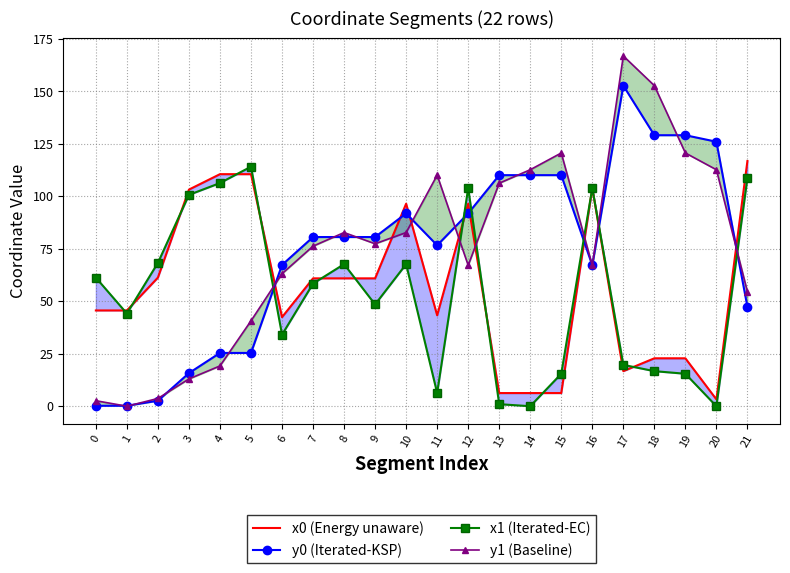

Reading right to left, extract all data points from this chart.

x0 (Energy unaware): 116.8	3.3	22.8	22.8	16.7	103.9	6.3	6.3	6.3	96.5	43.3	96.5	60.9	60.9	60.9	42.4	110.6	110.6	103.2	61.3	45.6	45.6
y0 (Iterated-KSP): 47.3	126.0	129.1	129.1	152.8	67.1	110.1	110.1	110.1	91.9	76.7	91.9	80.6	80.6	80.6	67.3	25.4	25.4	15.8	2.6	0.2	0.2
x1 (Iterated-EC): 108.7	0.0	15.5	16.7	19.7	104.0	15.5	0.0	1.0	103.9	6.3	67.7	48.5	67.7	58.4	34.1	114.1	106.3	100.7	68.3	44.2	61.3
y1 (Baseline): 54.6	112.7	120.7	152.8	166.9	67.1	120.7	112.7	106.3	67.1	110.1	82.8	77.4	82.8	76.3	63.1	40.7	19.2	13.0	3.7	0.0	2.6